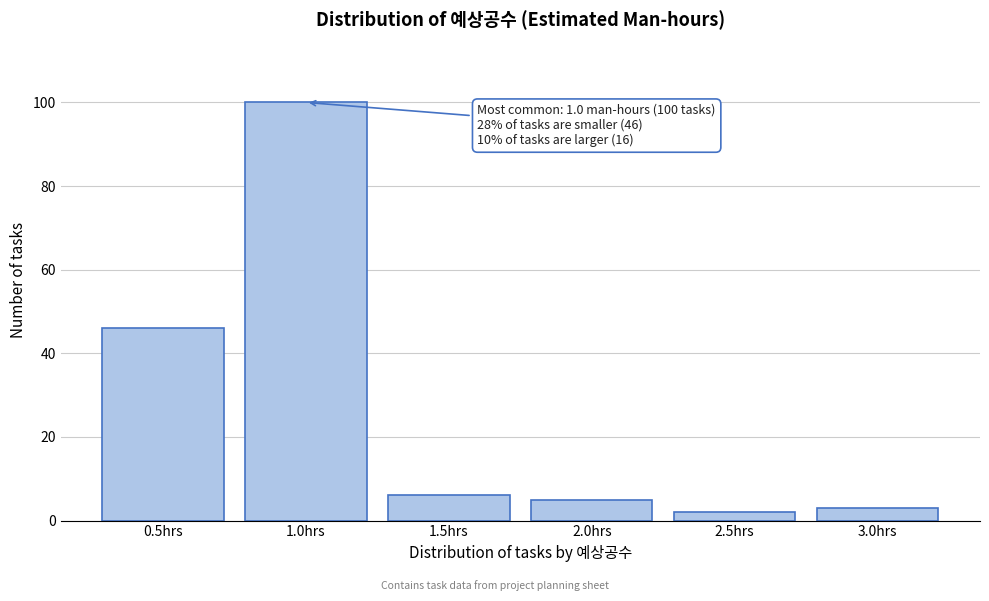

Reading left to right, transcribe all the data shown in this chart.

46	100	6	5	2	3